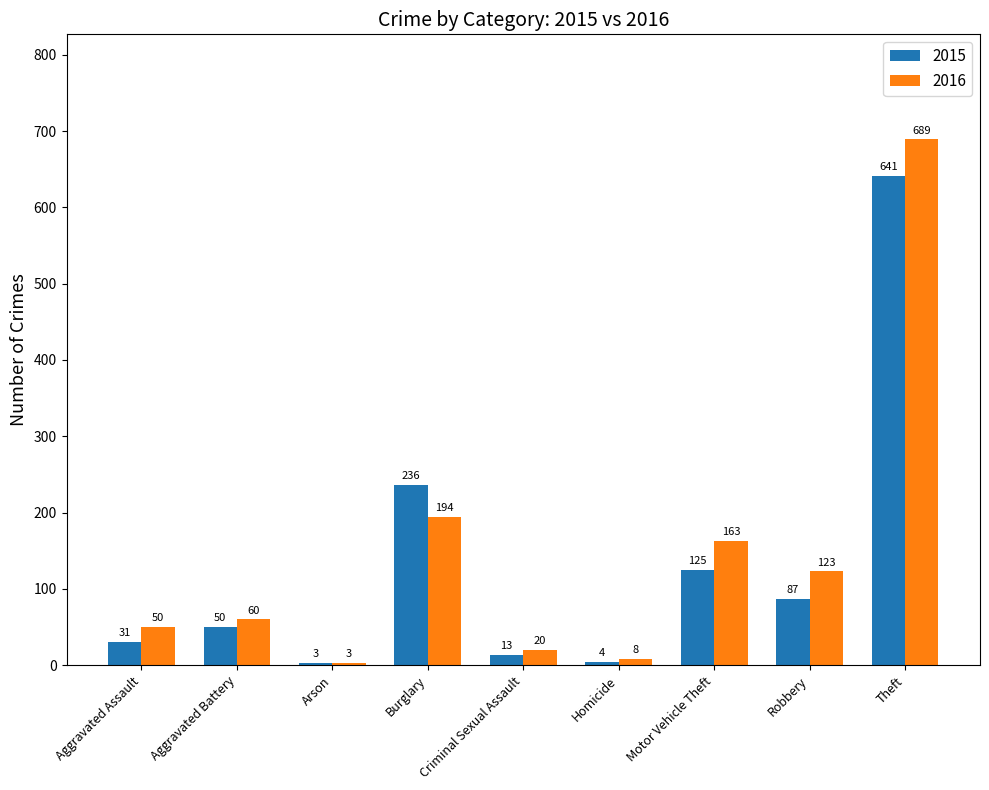

What is the difference between the second highest and second lowest values in the 2016 series?

186